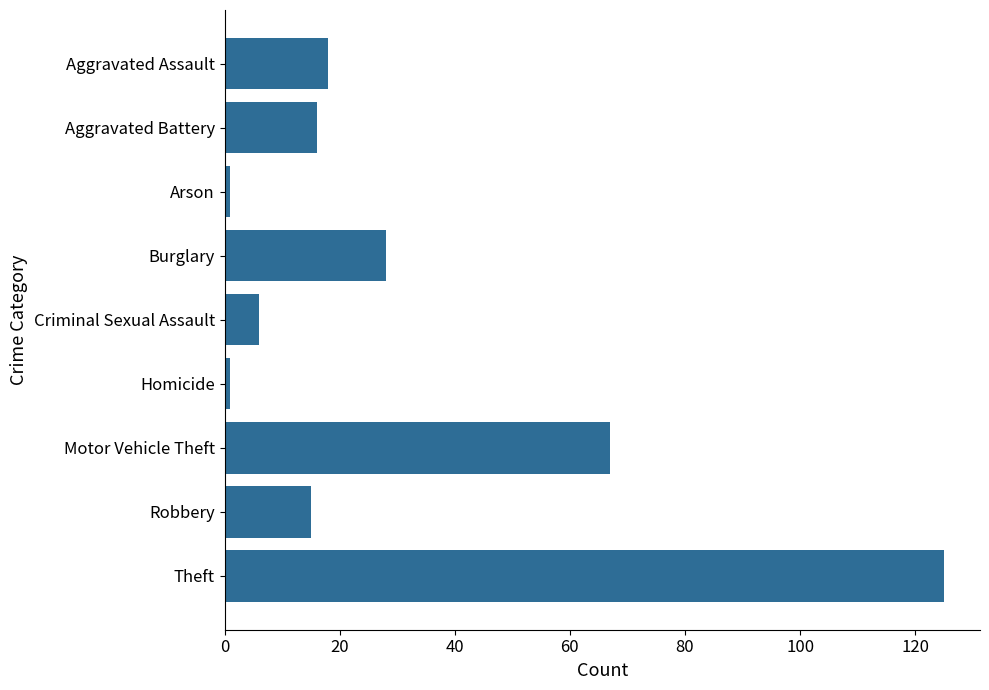

What is the greatest value displayed?

125